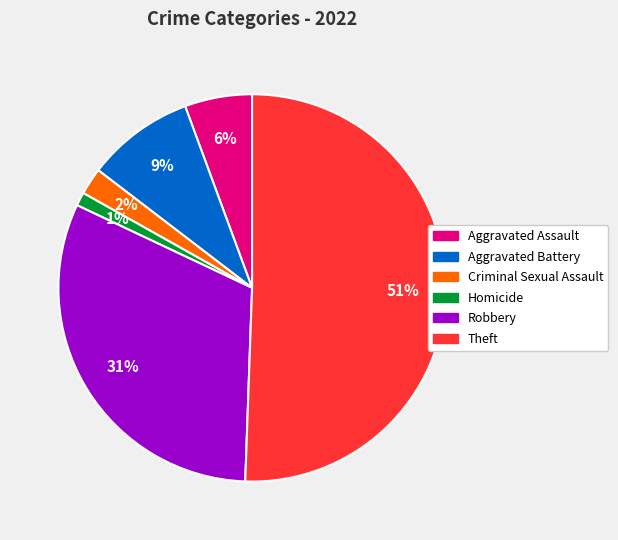

Does Aggravated Assault represent more than half of the total?

No